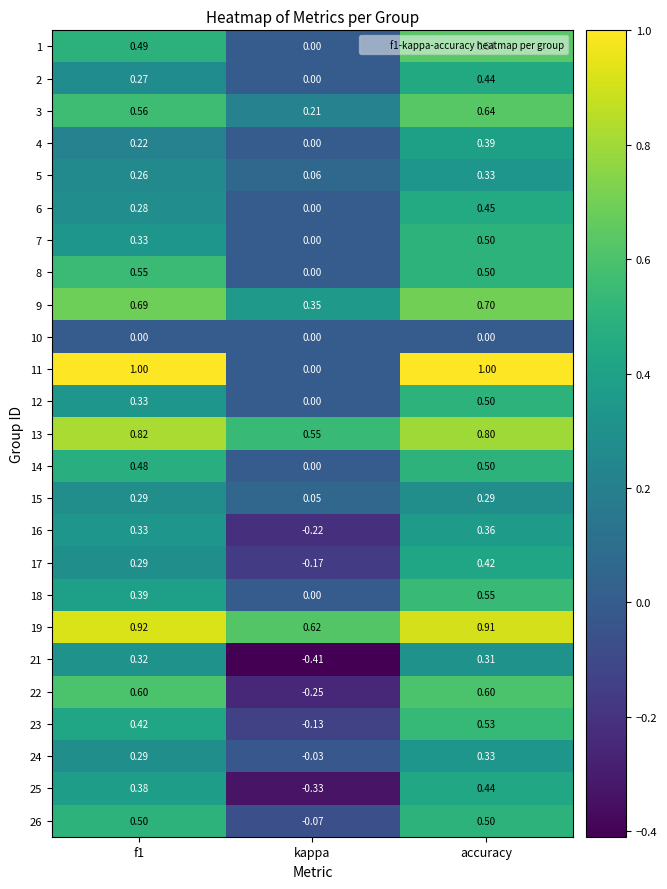

What is the spread (max minus min) of values at kappa?

1.0